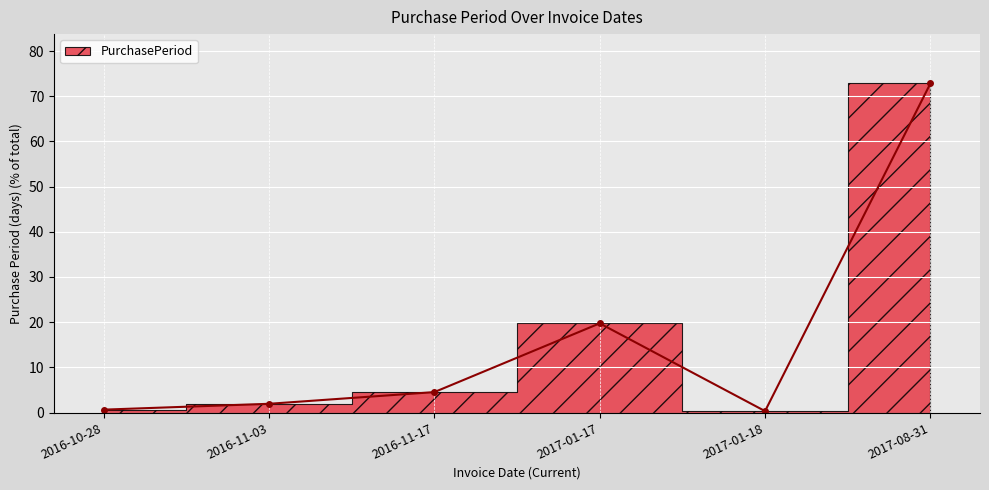

How many data points are above 4?

3